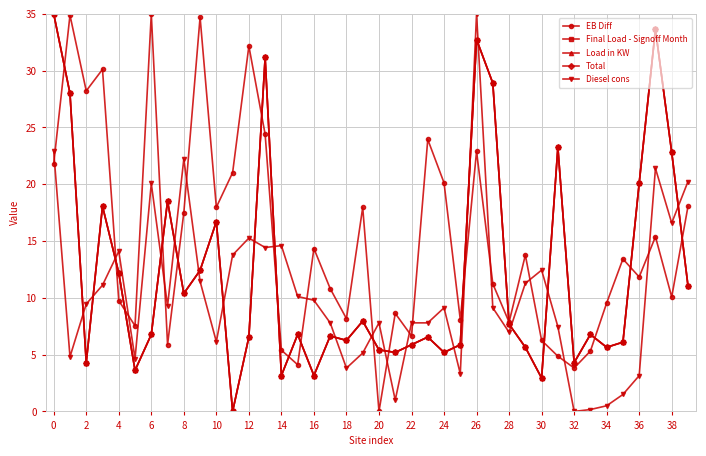

Is this an area chart (filled region under the line)?

No